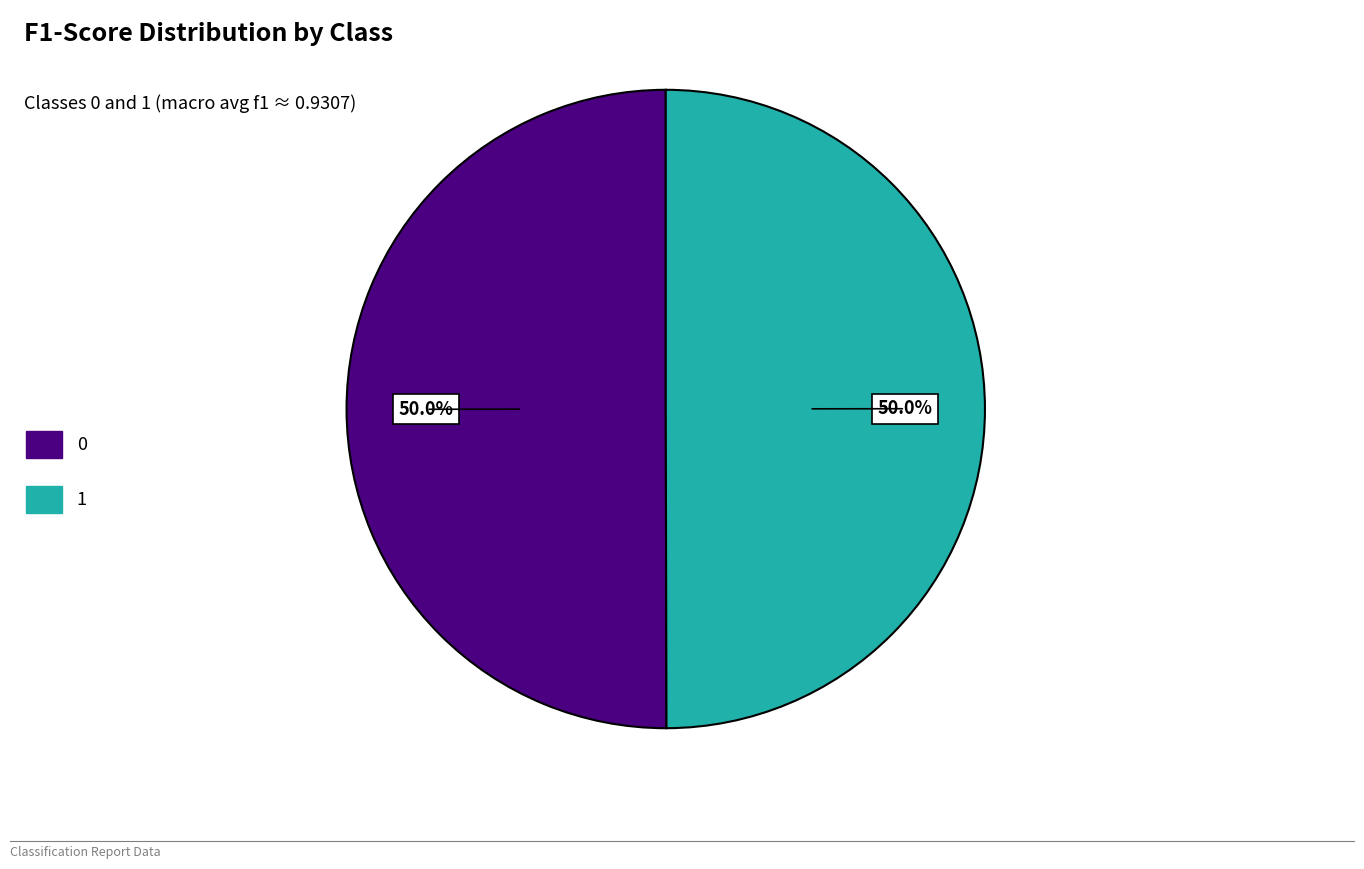

How much of the chart is everything except 0?

50.0%